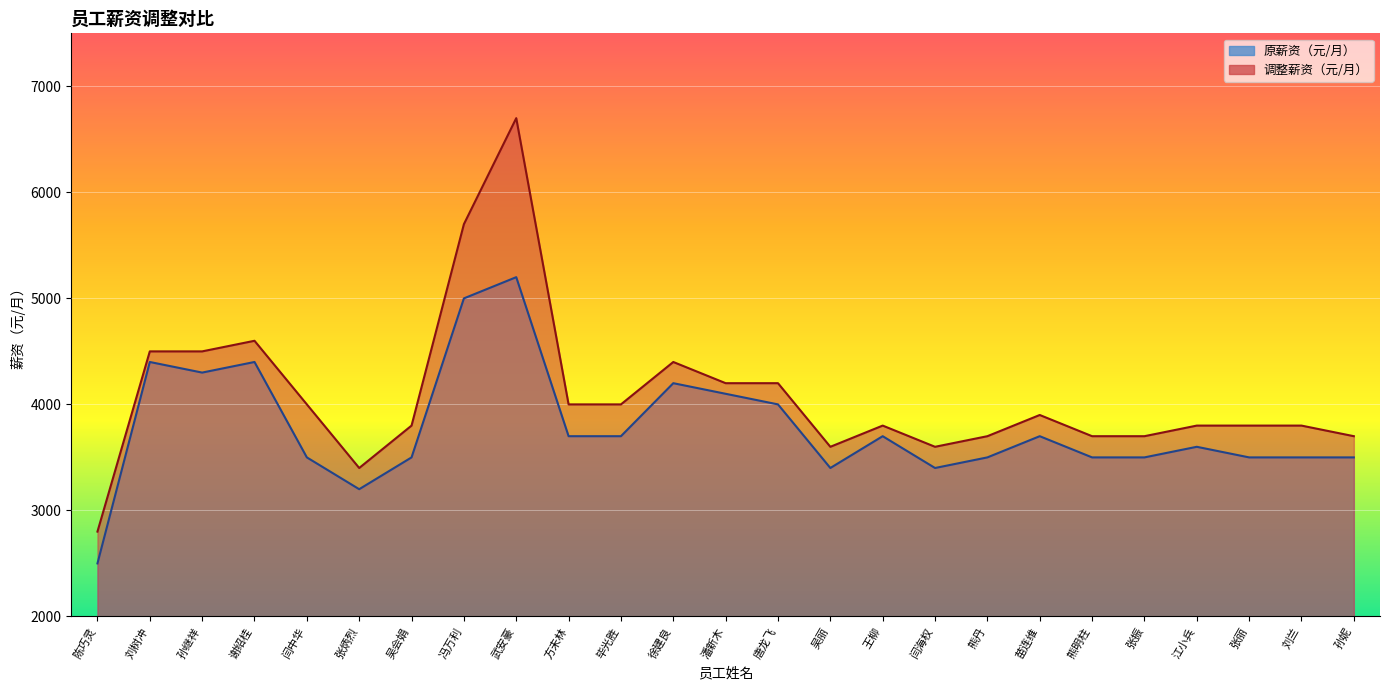

Which category has the lowest value in the 调整薪资（元/月） series?

陈巧灵